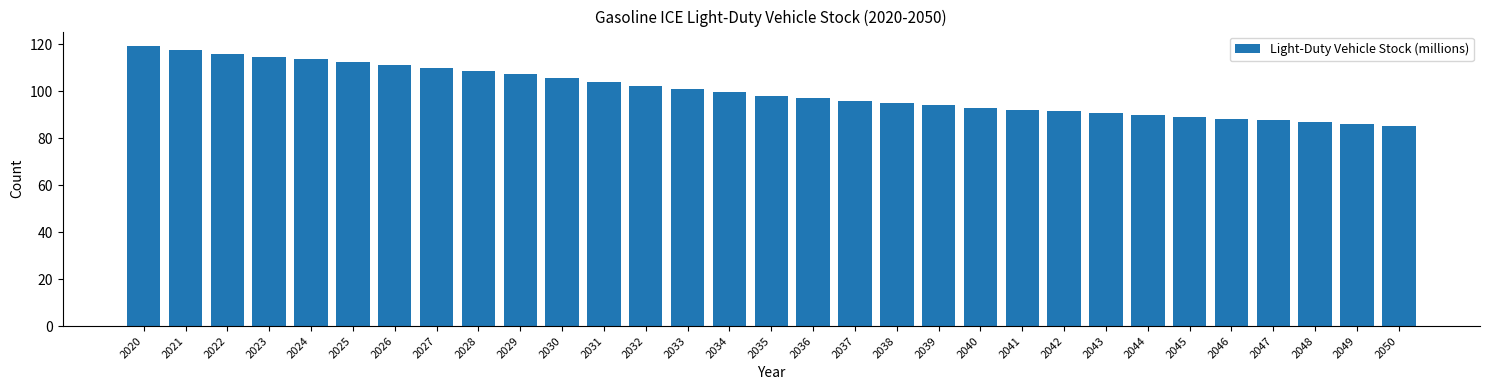

Approximately how many times larger is the value at 2028 compared to 2038?

1.1